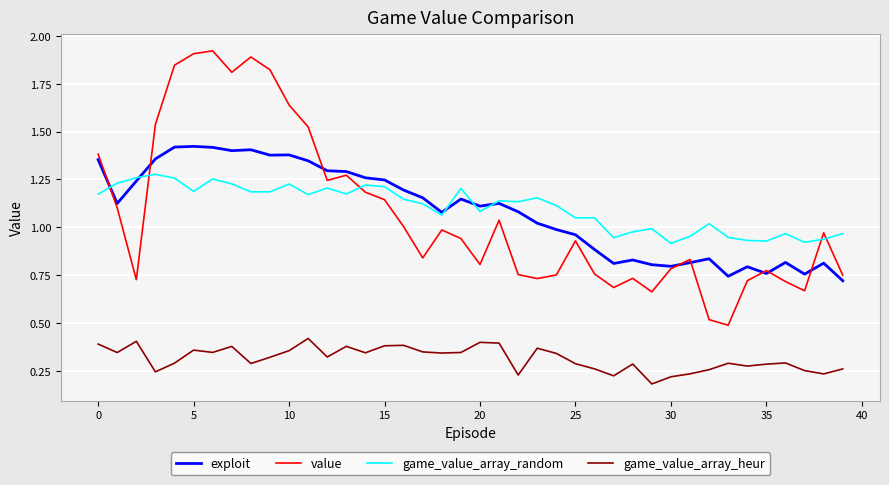

Does the chart have visible grid lines?

Yes